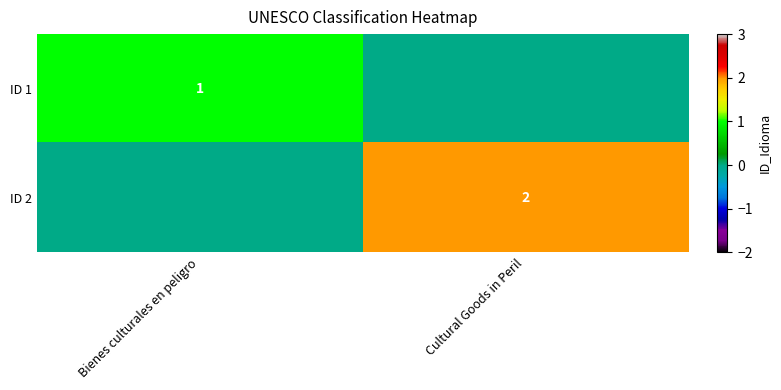

True or false: ID 2 has a value of 3 at Cultural Goods in Peril.

False